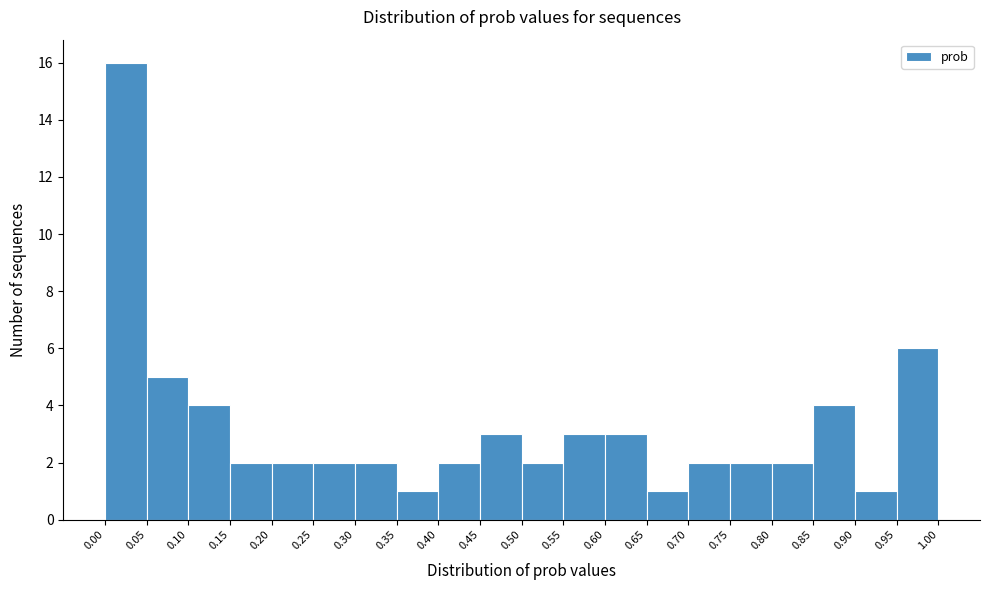

Which range on the x-axis has the tallest bar?

0.00 to 0.05